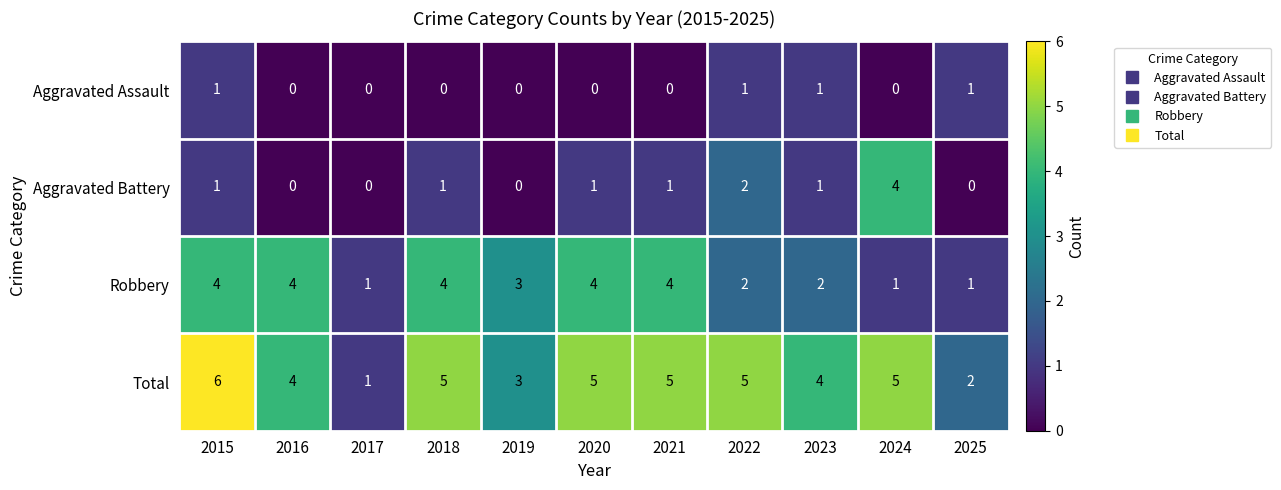

At which category does the chart reach its peak across all series?

2015